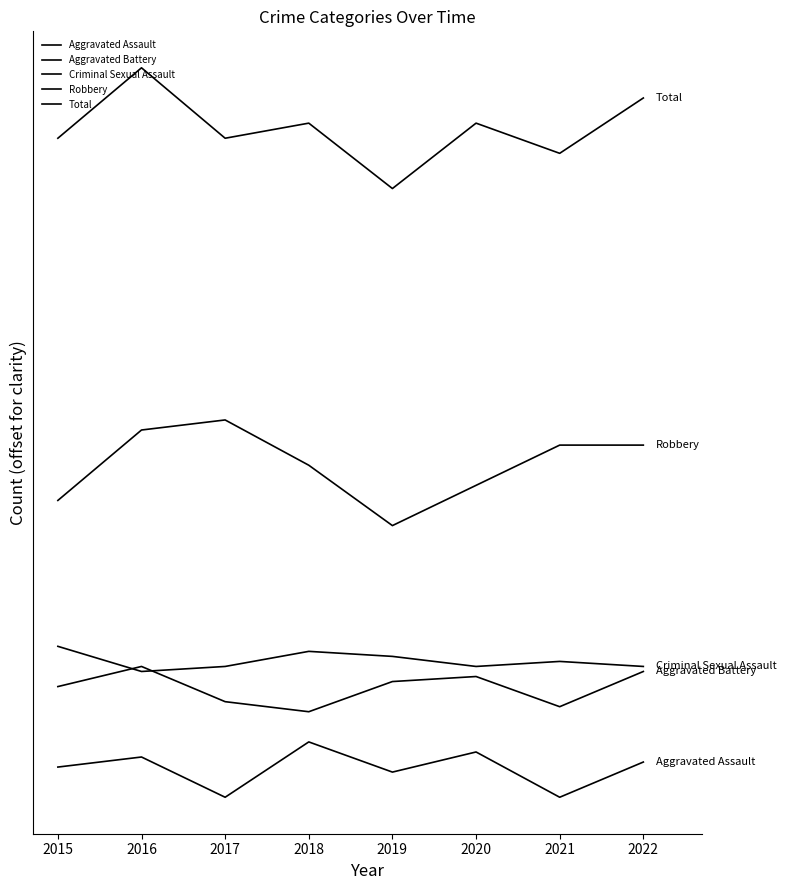

At which label does Aggravated Battery reach its peak?

2016